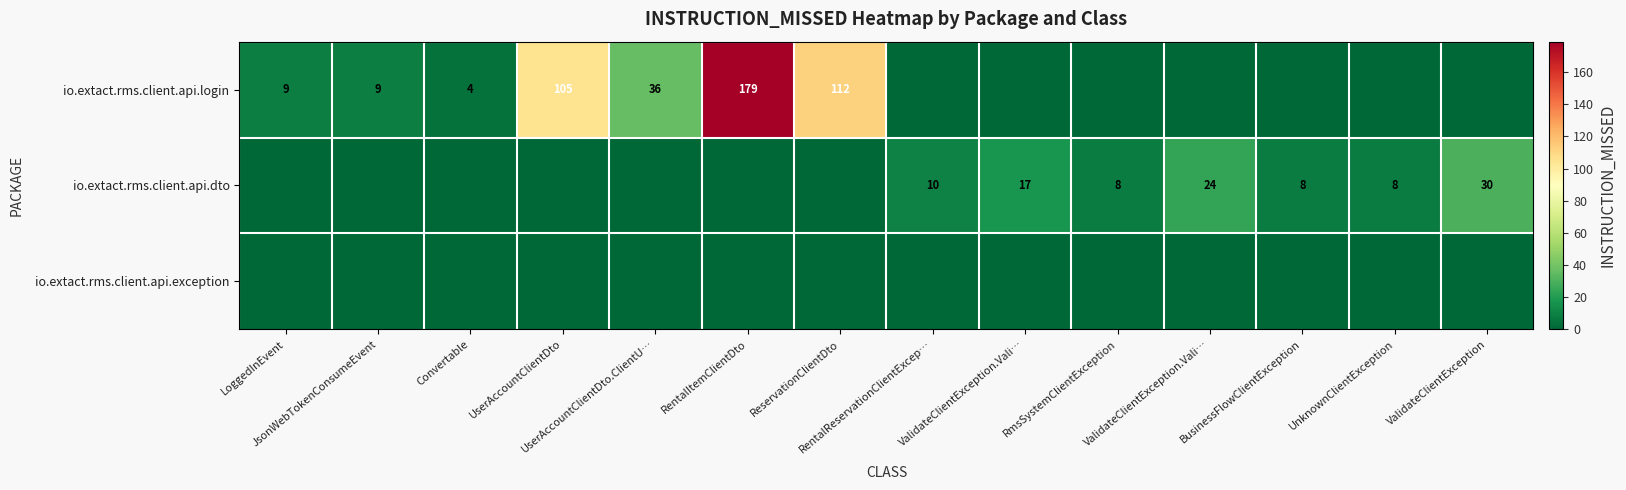

What is the maximum value for io.extact.rms.client.api.login?

179